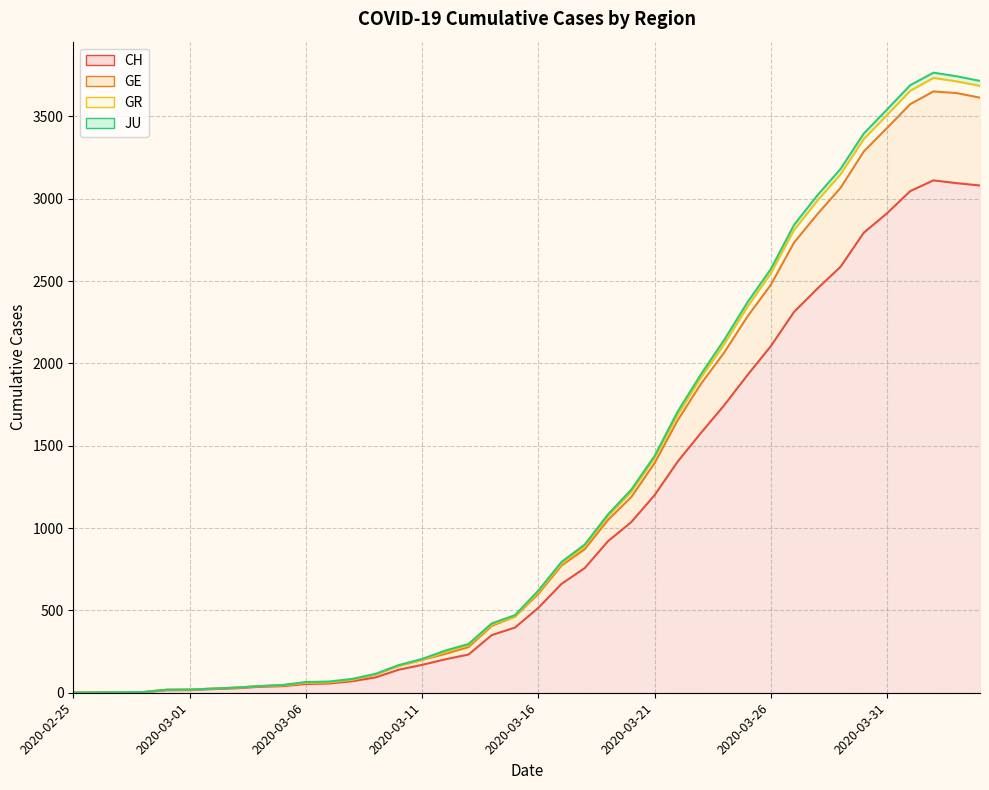

What is the sum of the GR values at 2020-03-05 and 2020-03-14?

458